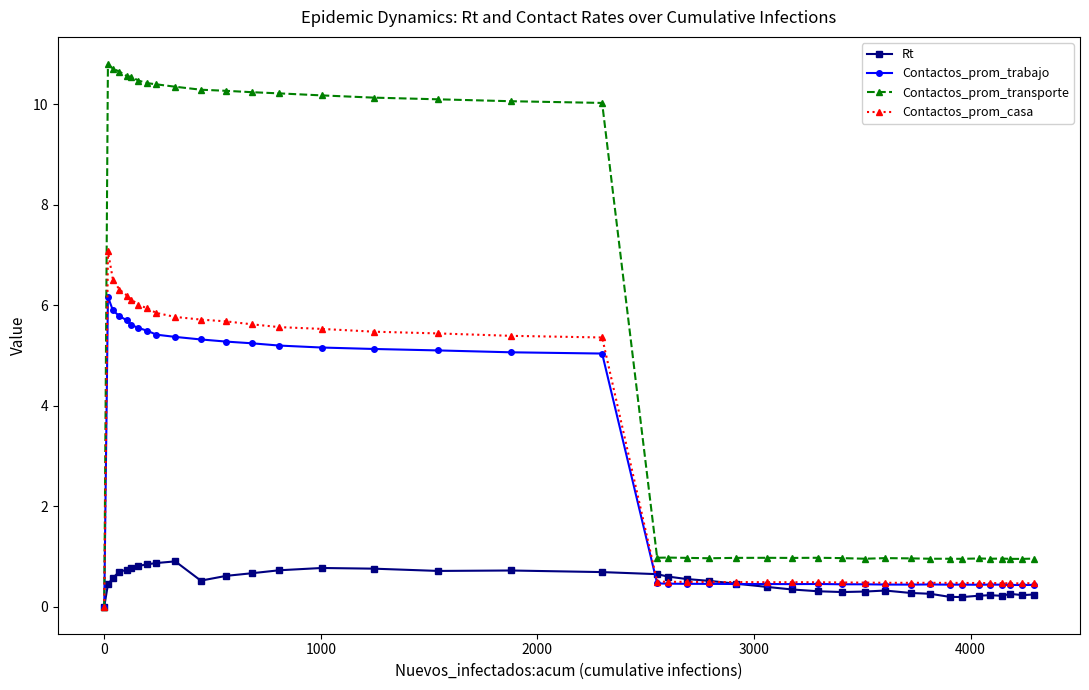

At how many categories does at least one series exceed 3?

18